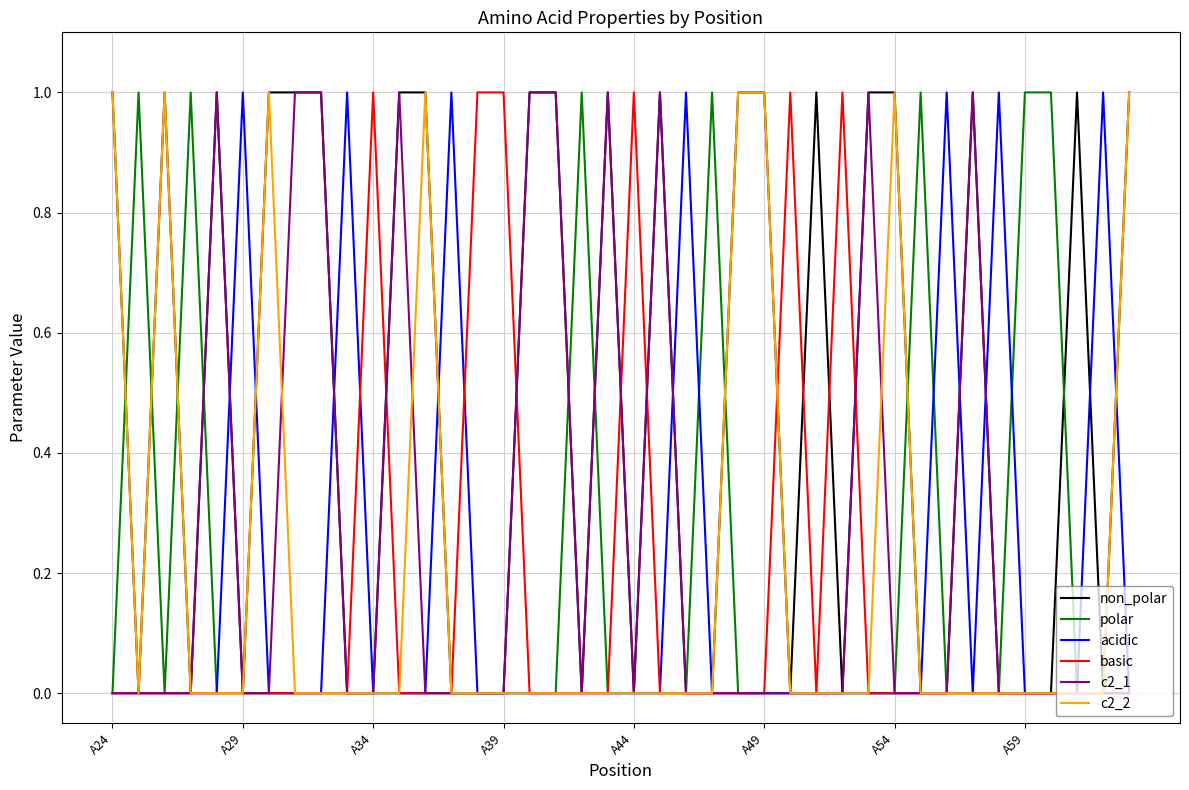

The c2_1 series shows 0 at A49. True or false?

True